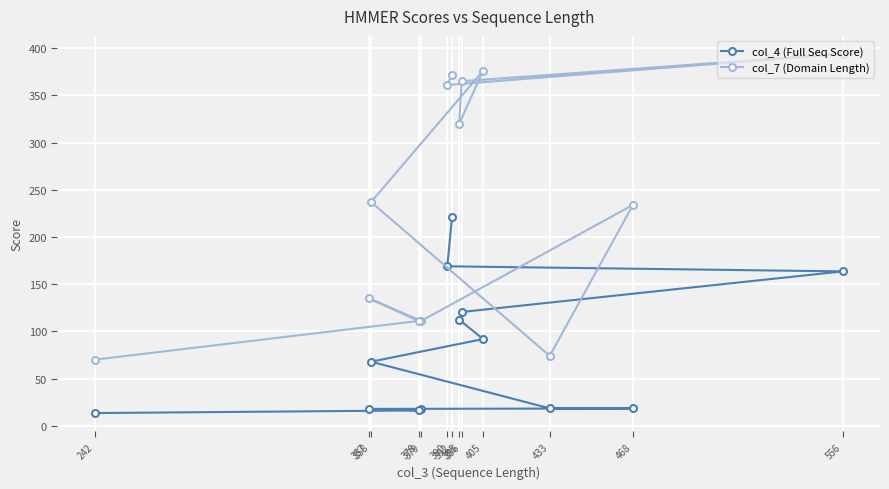

True or false: col_4 (Full Seq Score) and col_7 (Domain Length) cross at least once.

False